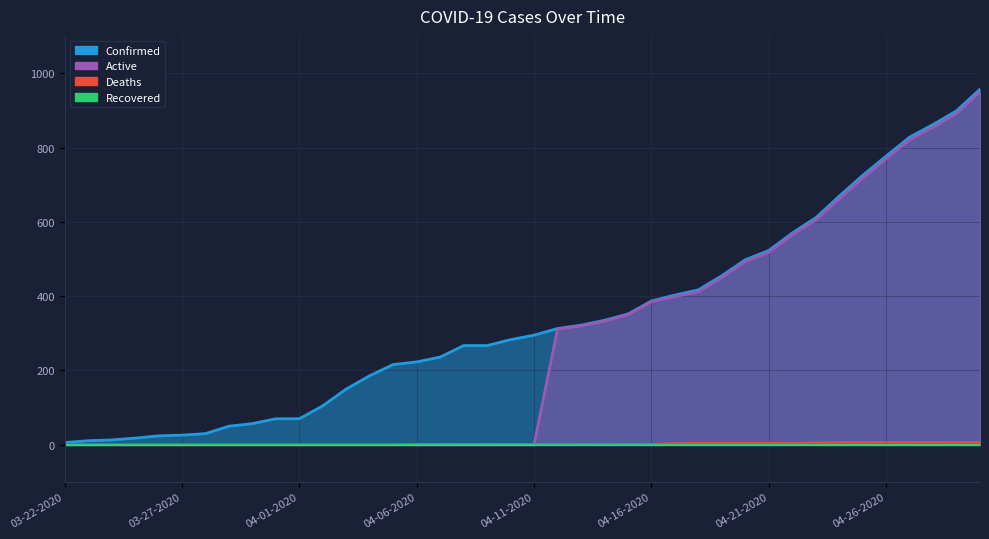

Which has a higher value, 04-14-2020 or 04-04-2020?

04-14-2020